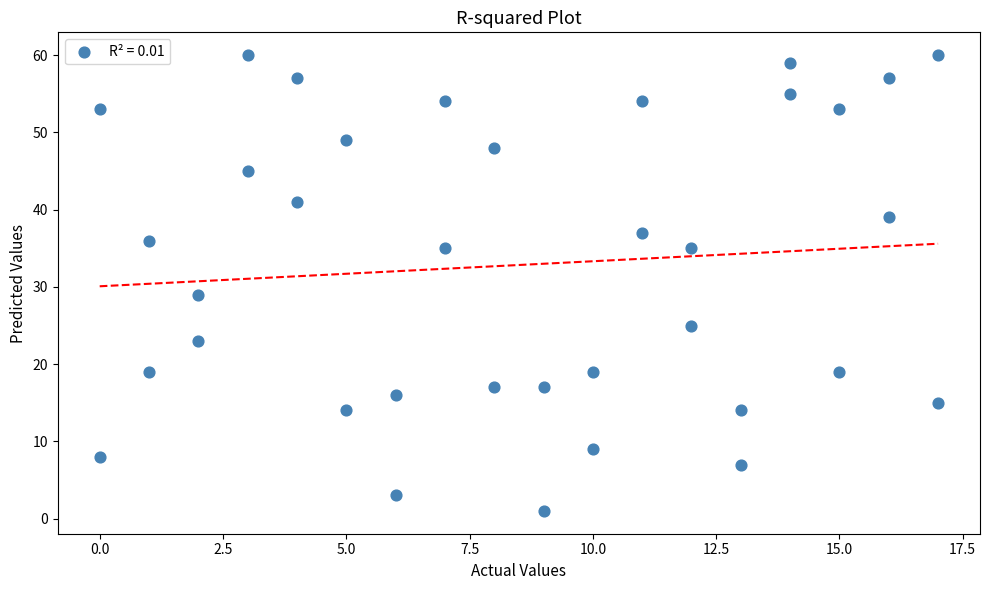

What is the range of X values (max minus min)?

17